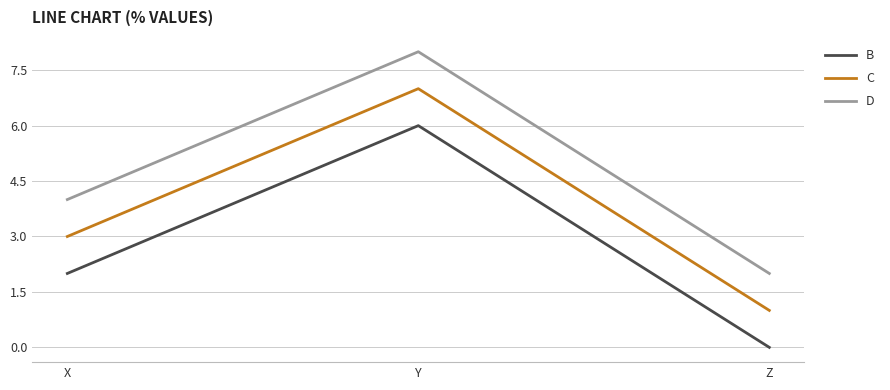

What is the total value across all series at Z?

3